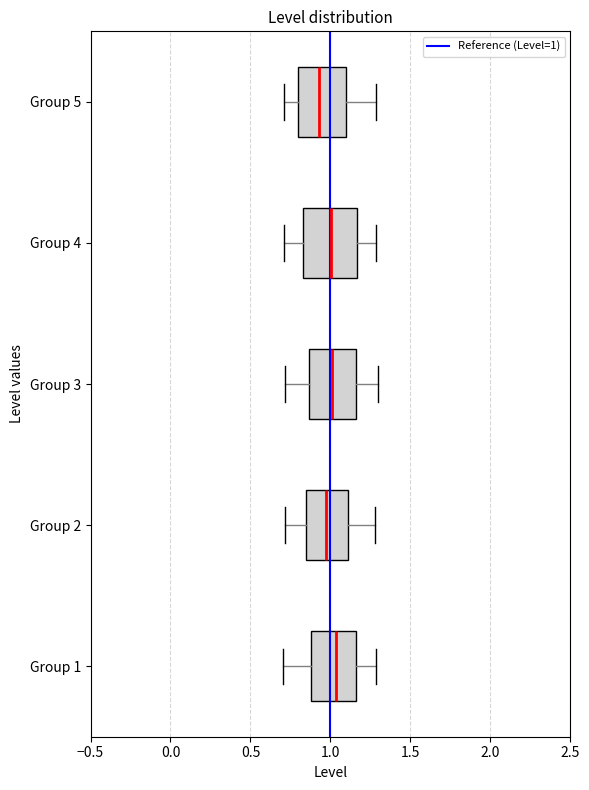

Reading bottom to top, transcribe this box plot: for each box, give where its median line is, the range the box spans, and where its two whiskers end, as read against the x-axis. The values are not printed on the chart, so give them approximately, as read against the axis.

Group 1: median 1.05, box 0.90 to 1.15, whiskers 0.70 to 1.30
Group 2: median 0.95, box 0.85 to 1.10, whiskers 0.70 to 1.30
Group 3: median 1.00, box 0.85 to 1.15, whiskers 0.70 to 1.30
Group 4: median 1.00, box 0.85 to 1.15, whiskers 0.70 to 1.30
Group 5: median 0.95, box 0.80 to 1.10, whiskers 0.70 to 1.30